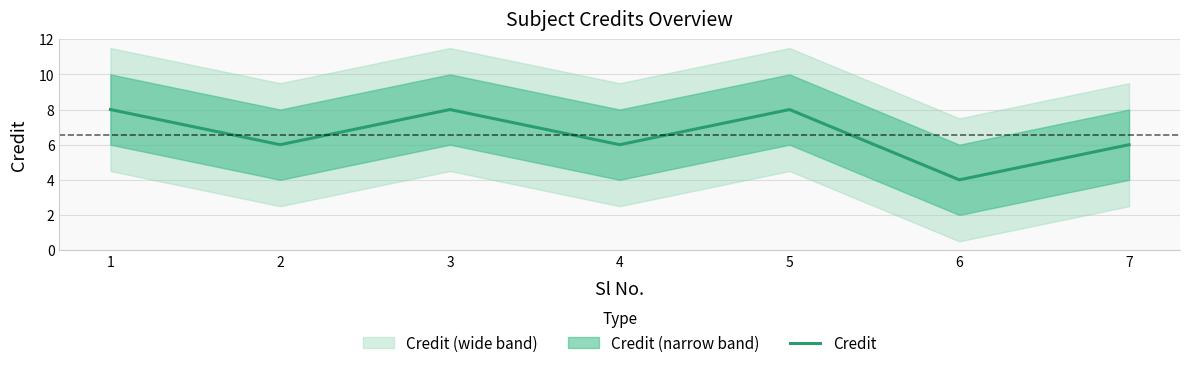

How many data points are above 6?

3